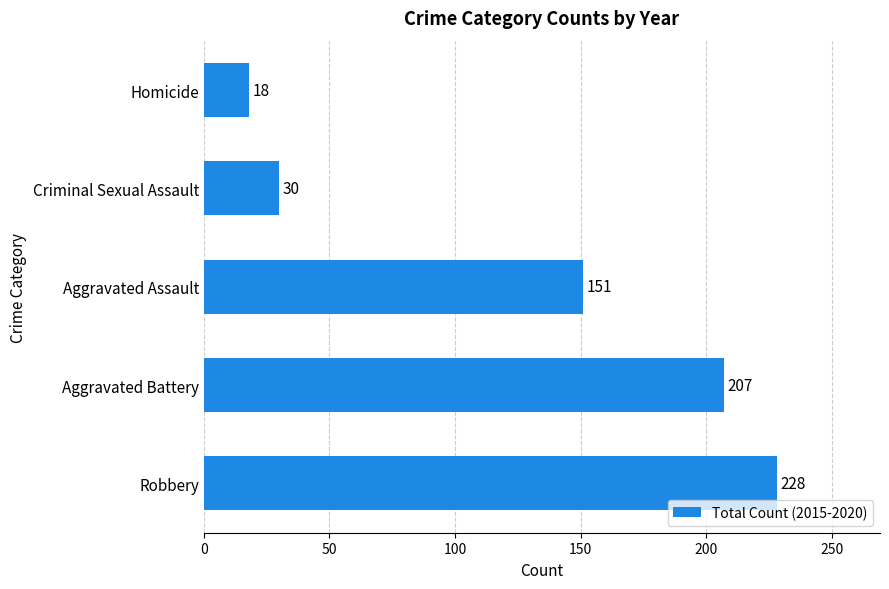

Reading bottom to top, what are all the values shown in this chart?

228	207	151	30	18